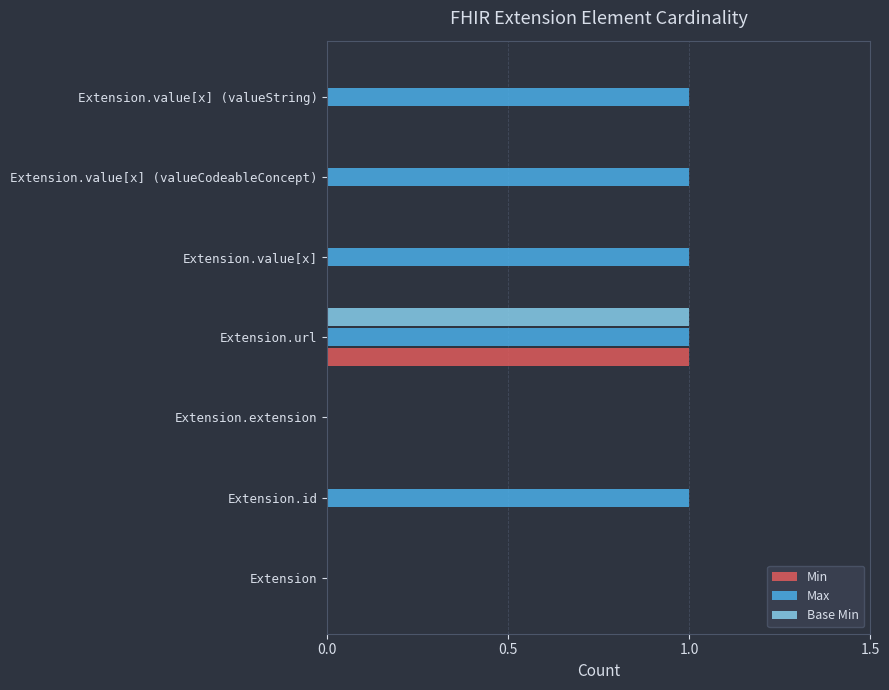

True or false: Base Min has a value of 0 at Extension.id.

True